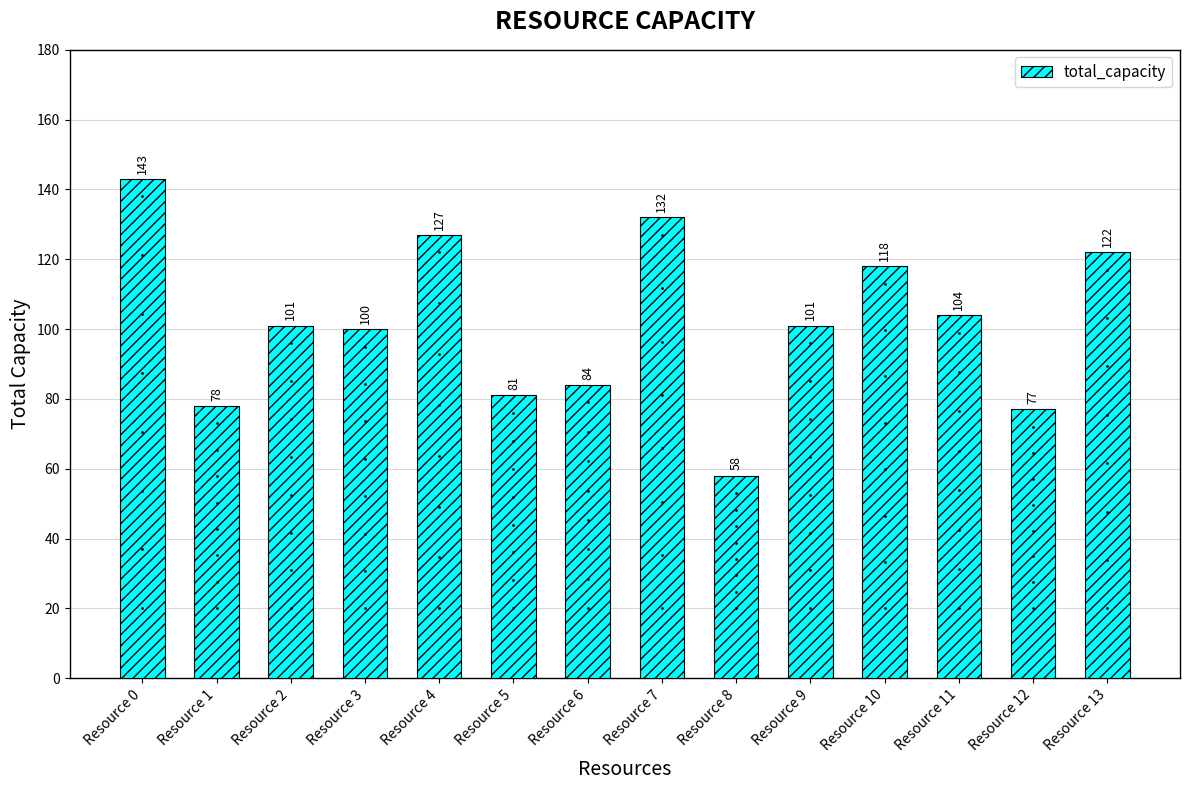

Reading right to left, transcribe all the data shown in this chart.

122	77	104	118	101	58	132	84	81	127	100	101	78	143